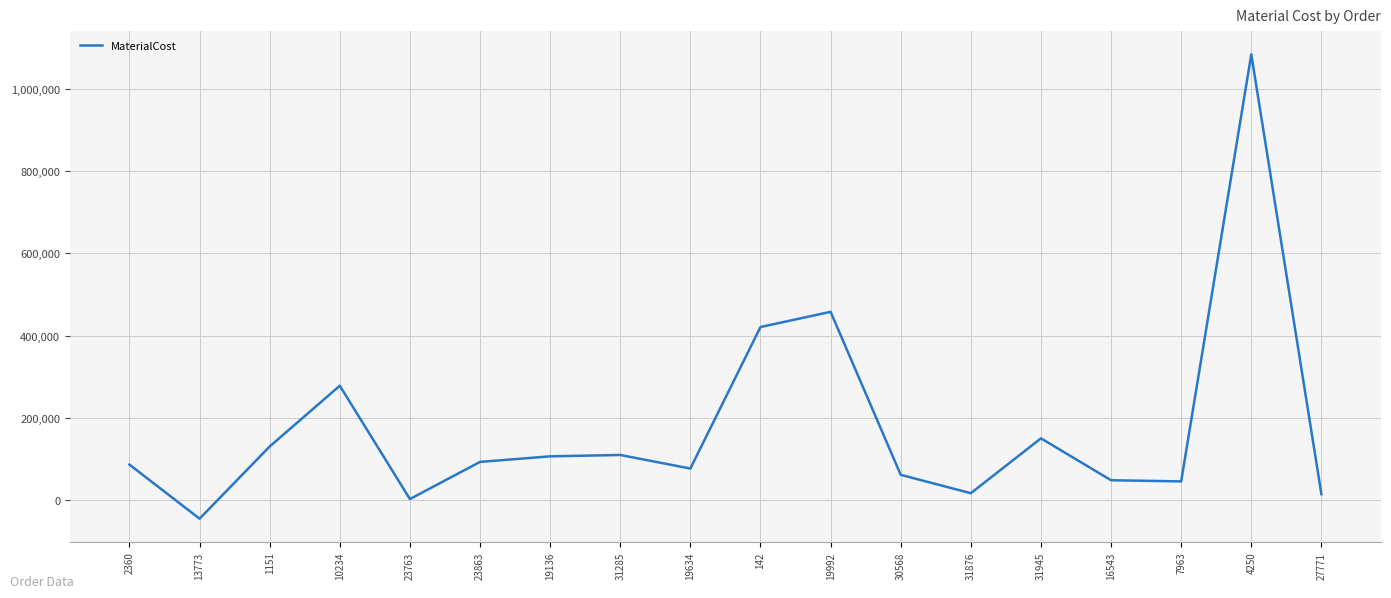

True or false: the data shows 149919.0 at 31945.

True